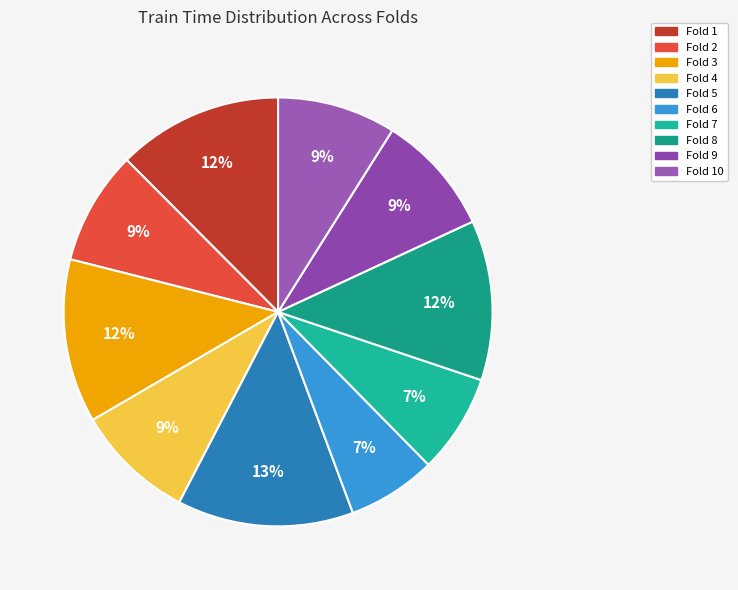

To the nearest percent, what is the average slice percentage?

10%